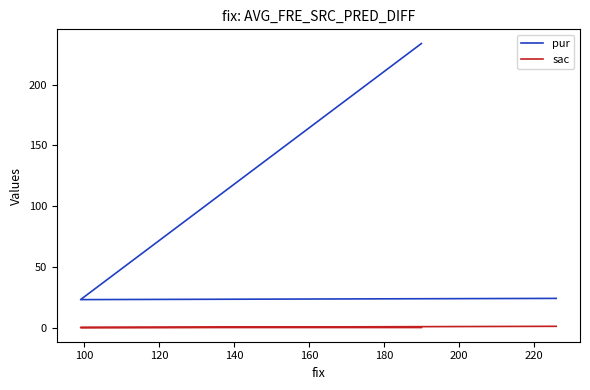

Which series has the largest total across all categories?

pur